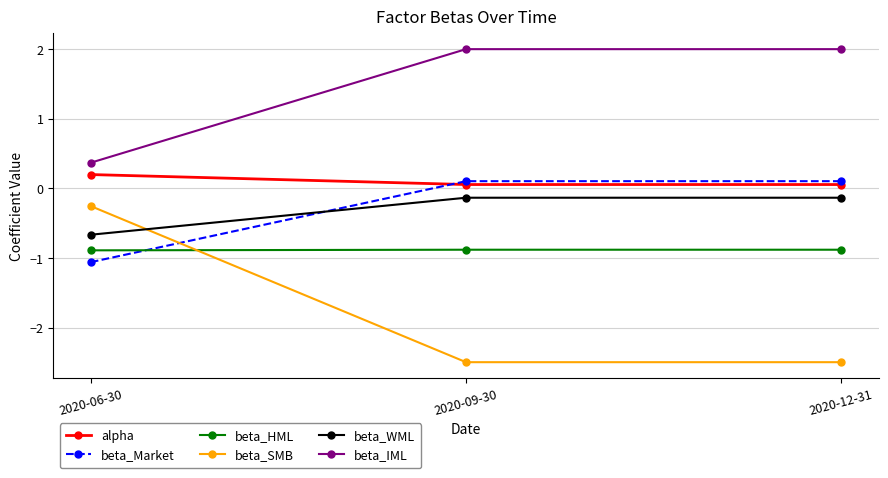

What is the value of the beta_SMB point at the 3rd from the left?

-2.5